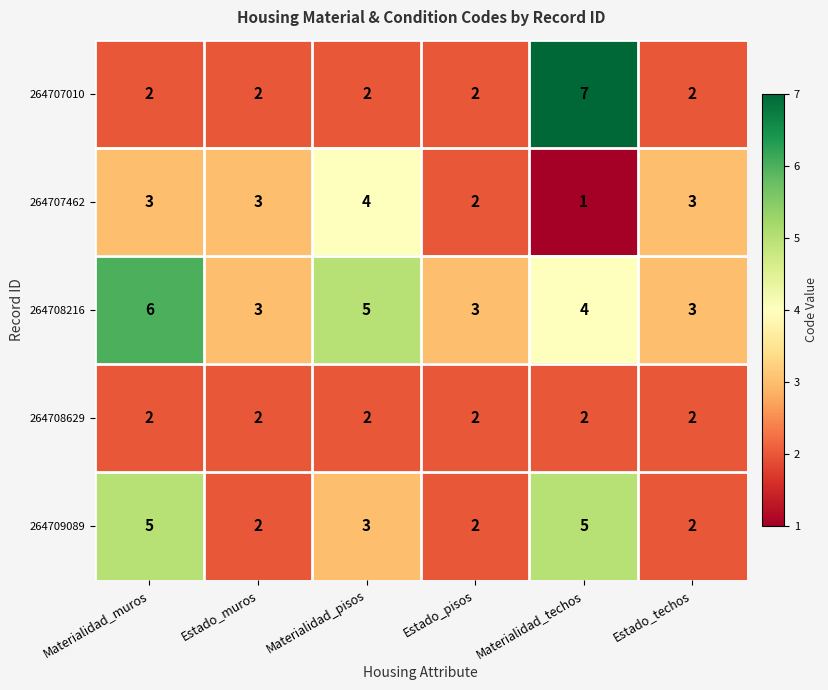

What is the approximate value of 264708216 at Estado_techos?

3